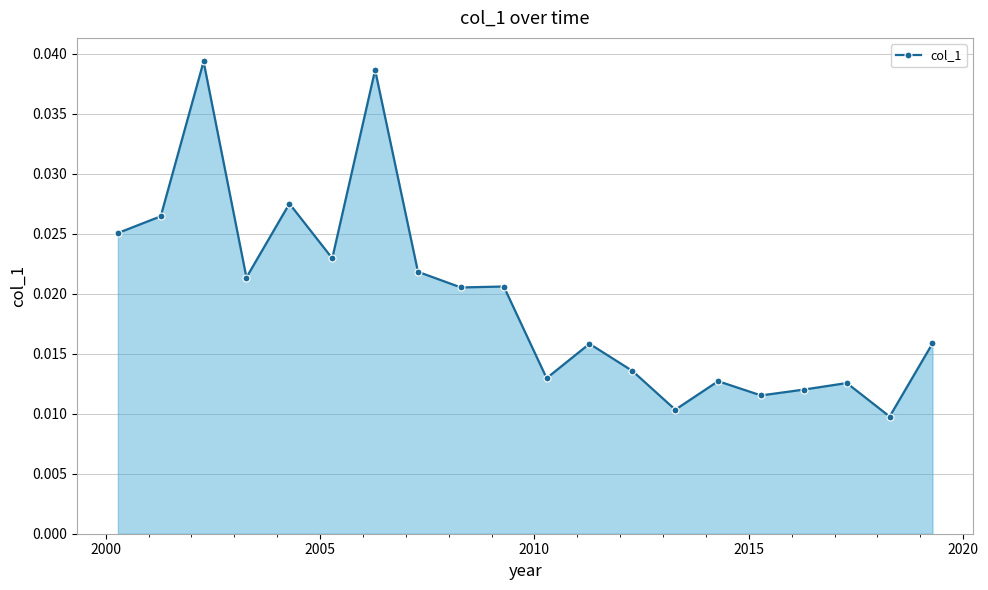

True or false: there are more than 1 points higher than both neighbors.

True